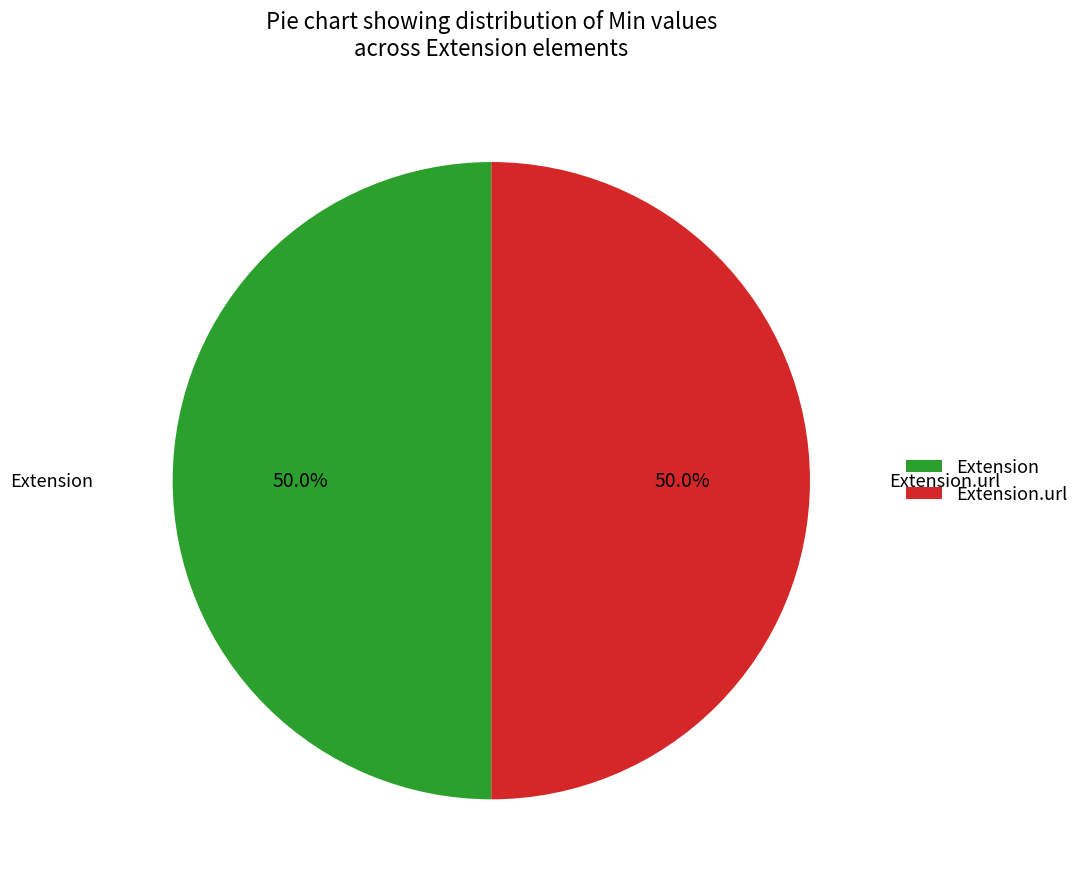

What is the ratio of the value at Extension.url to the value at Extension?

1.0